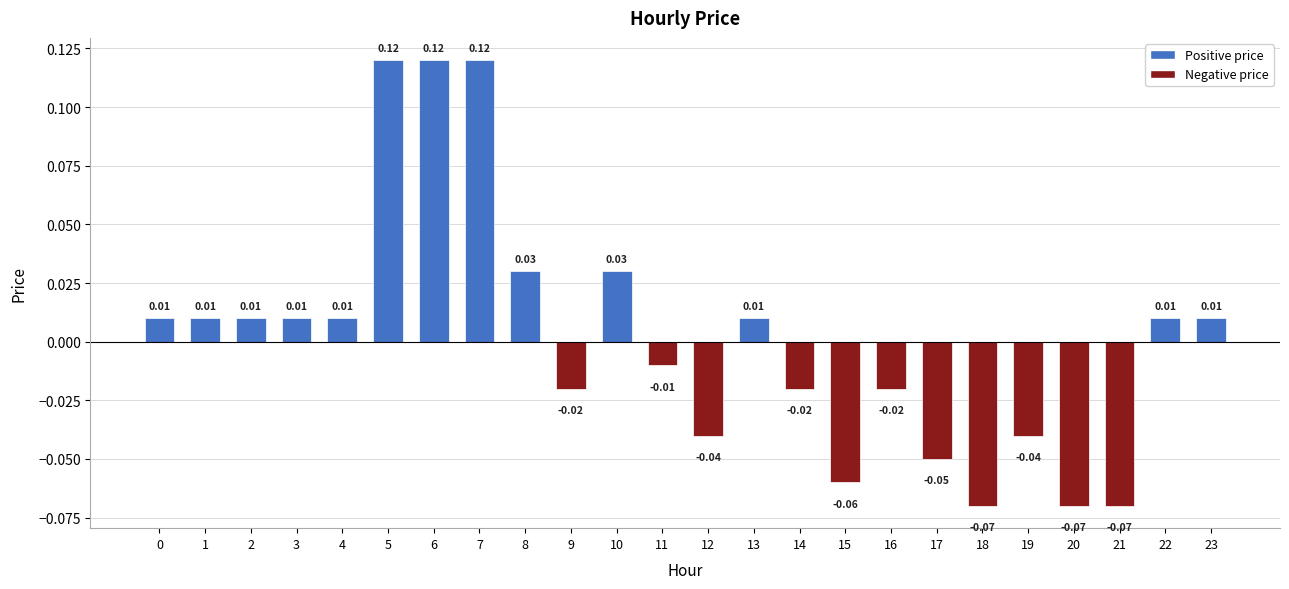

Which has a higher value, 8 or 21?

8